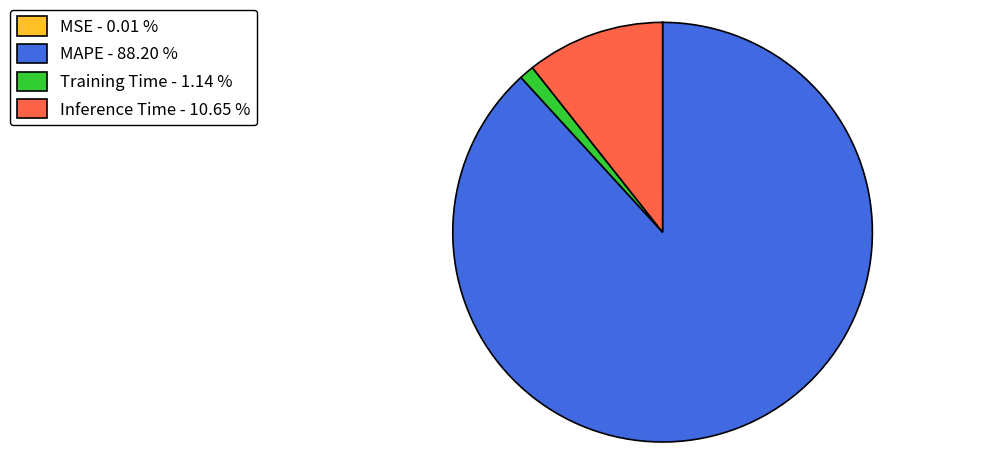

Combined, do MAPE - 88.20 % and Inference Time - 10.65 % account for over 50%?

Yes